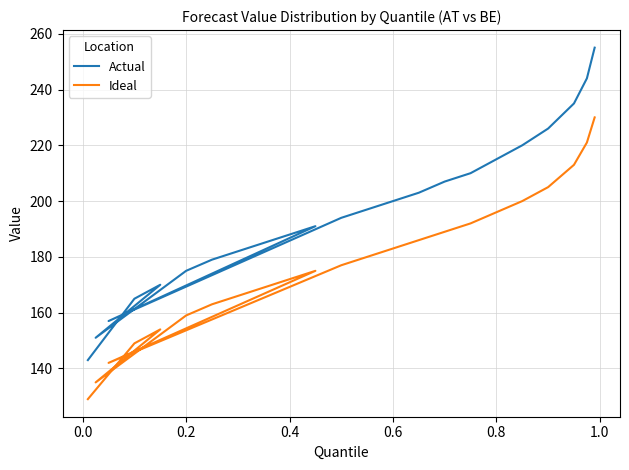

At how many categories does at least one series exceed 155?

21